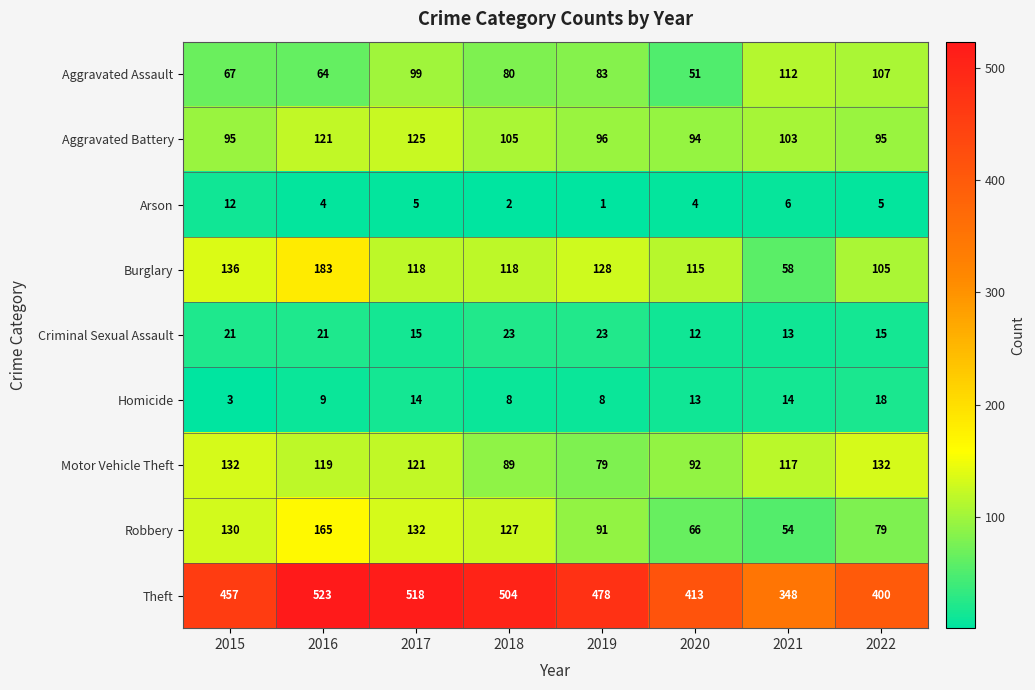

Which series has the largest total across all categories?

Theft